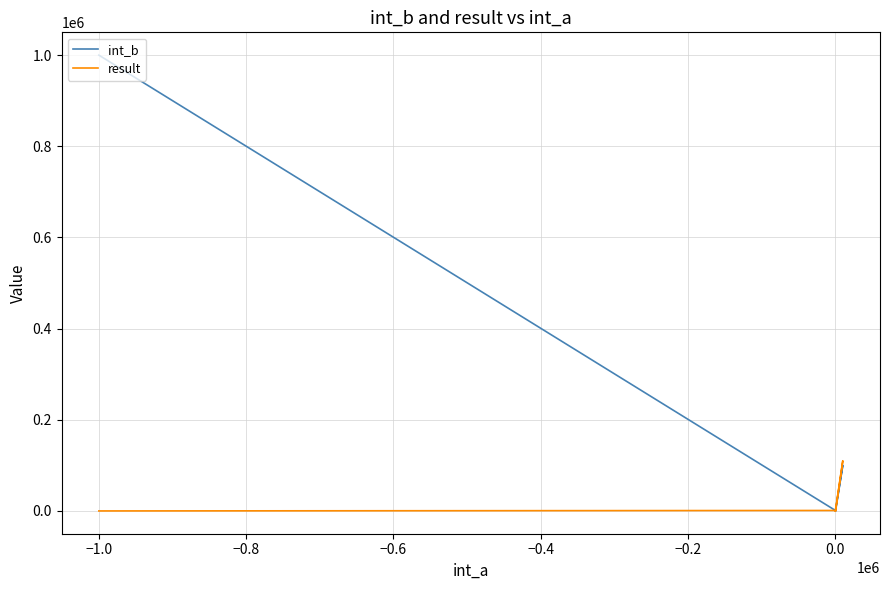

Is it true that result equals 253 at 0.0?

False